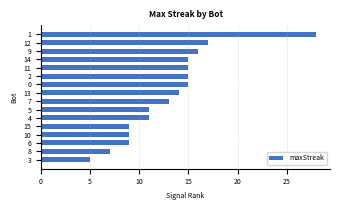

Approximately how many times larger is the value at 15 compared to 8?

1.3